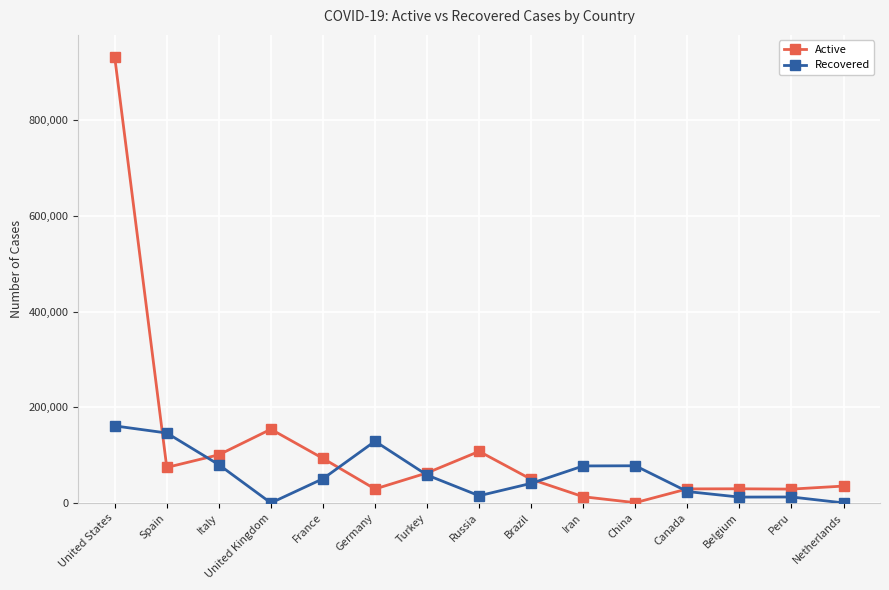

True or false: Recovered has more than 0 interior local peaks.

True